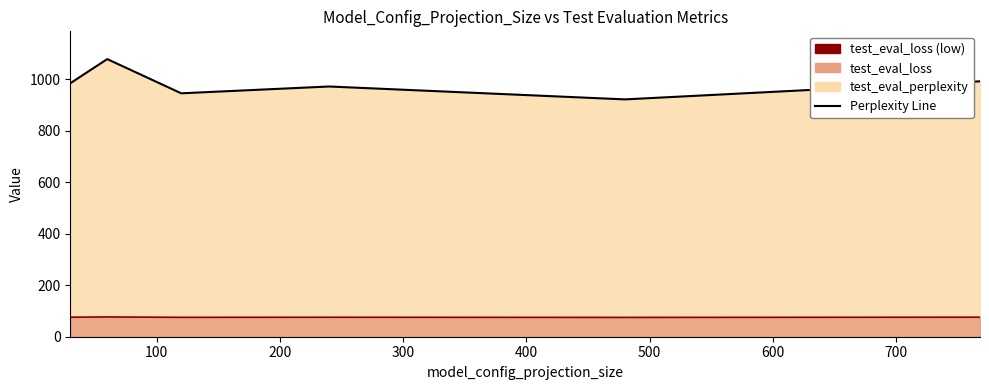

How many interior local valleys does the test_eval_perplexity series have?

2